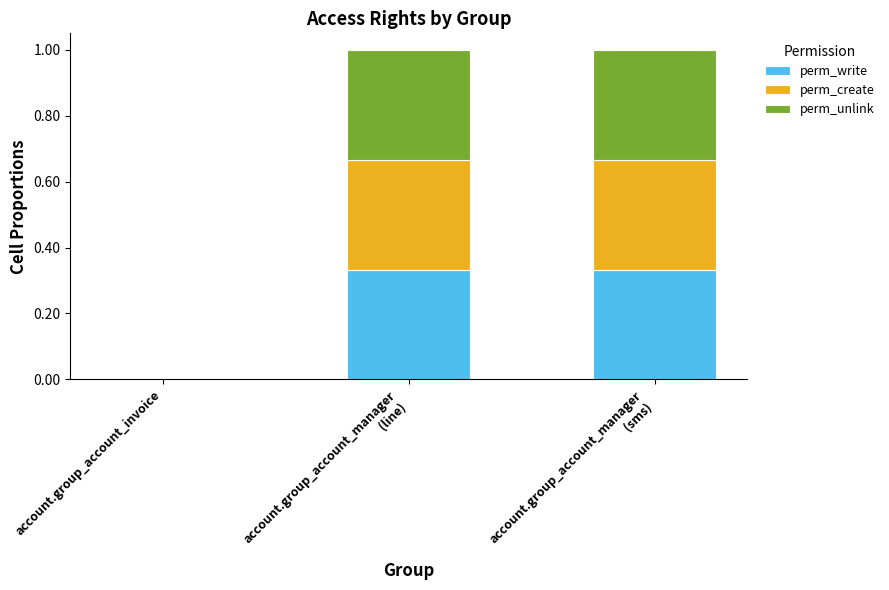

True or false: perm_write has a value of 0.0 at account.group_account_invoice.

True